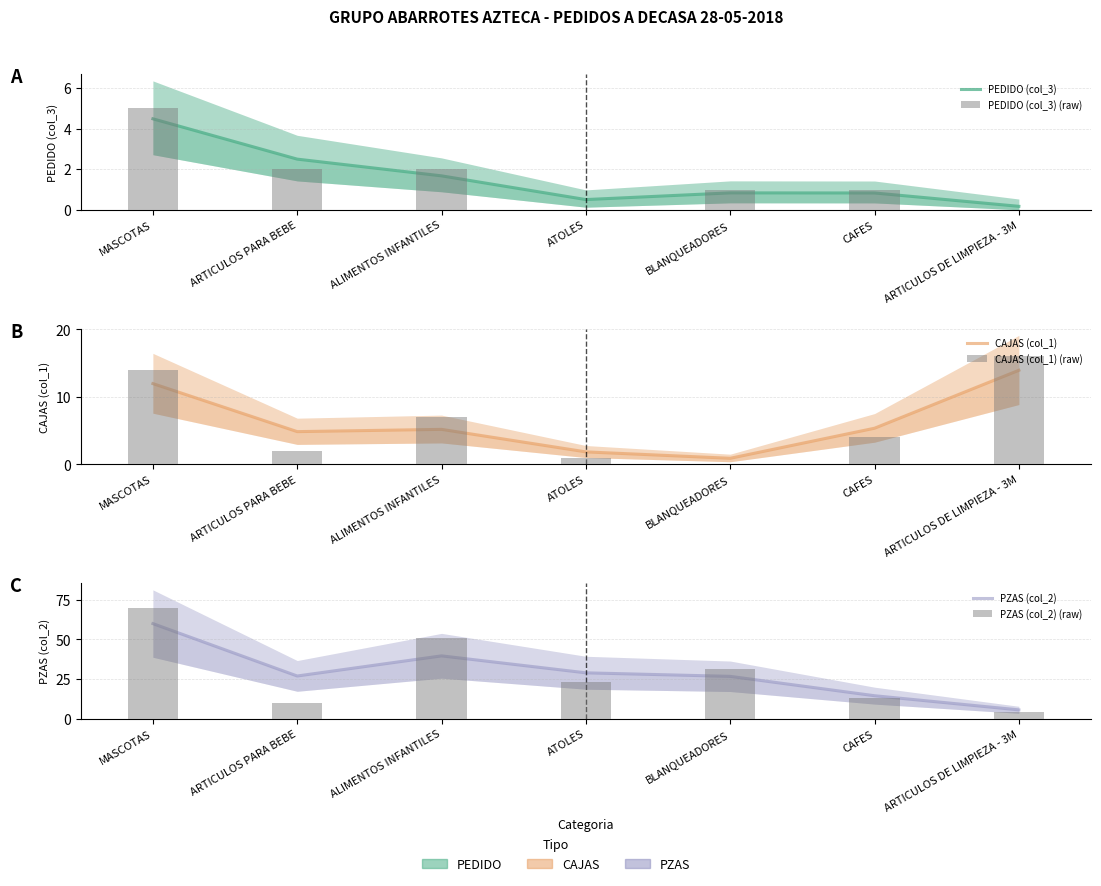

At which category is the sum across all series the highest?

MASCOTAS